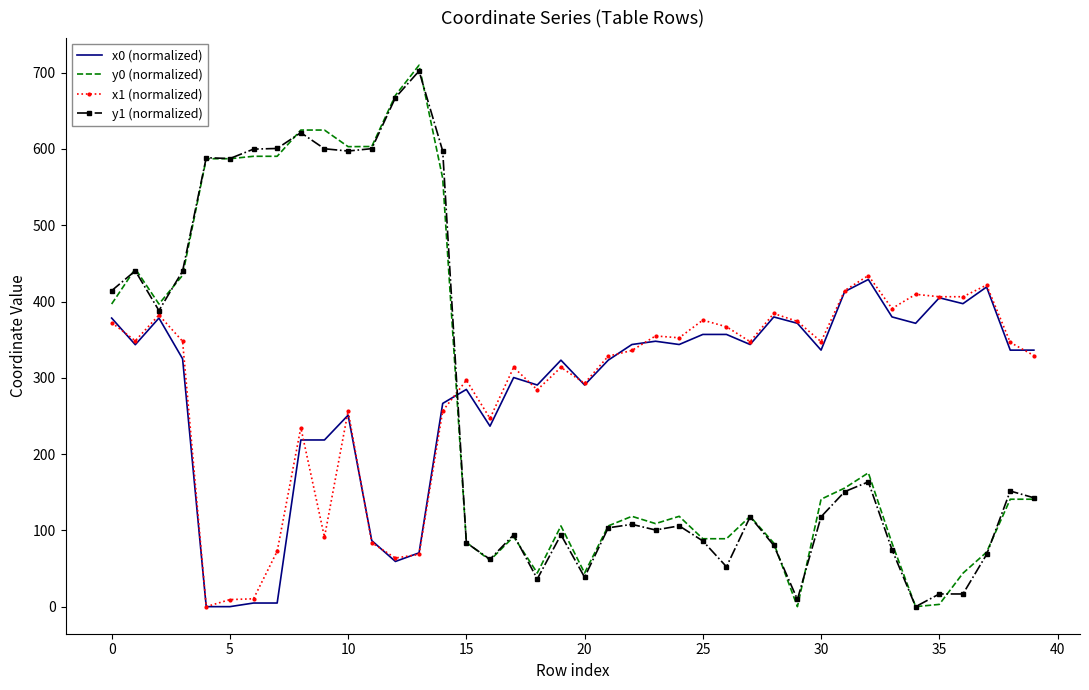

What are all the series names shown in the legend?

x0 (normalized), y0 (normalized), x1 (normalized), y1 (normalized)